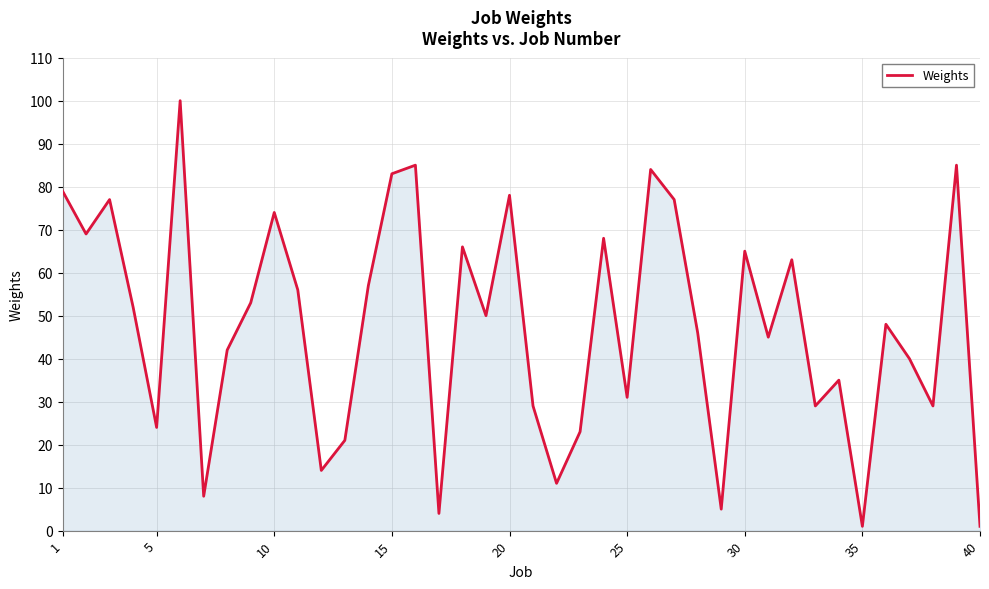

What is the difference between the maximum and minimum values?

99